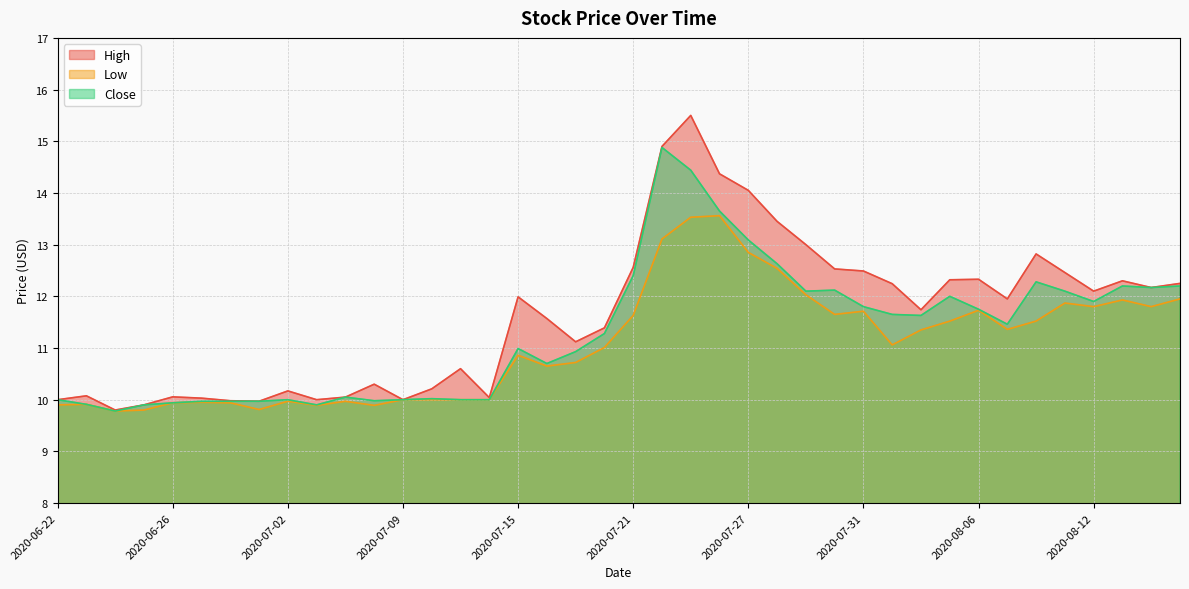

Is the value of Low at 2020-06-22 greater than the value of Close at 2020-08-12?

No